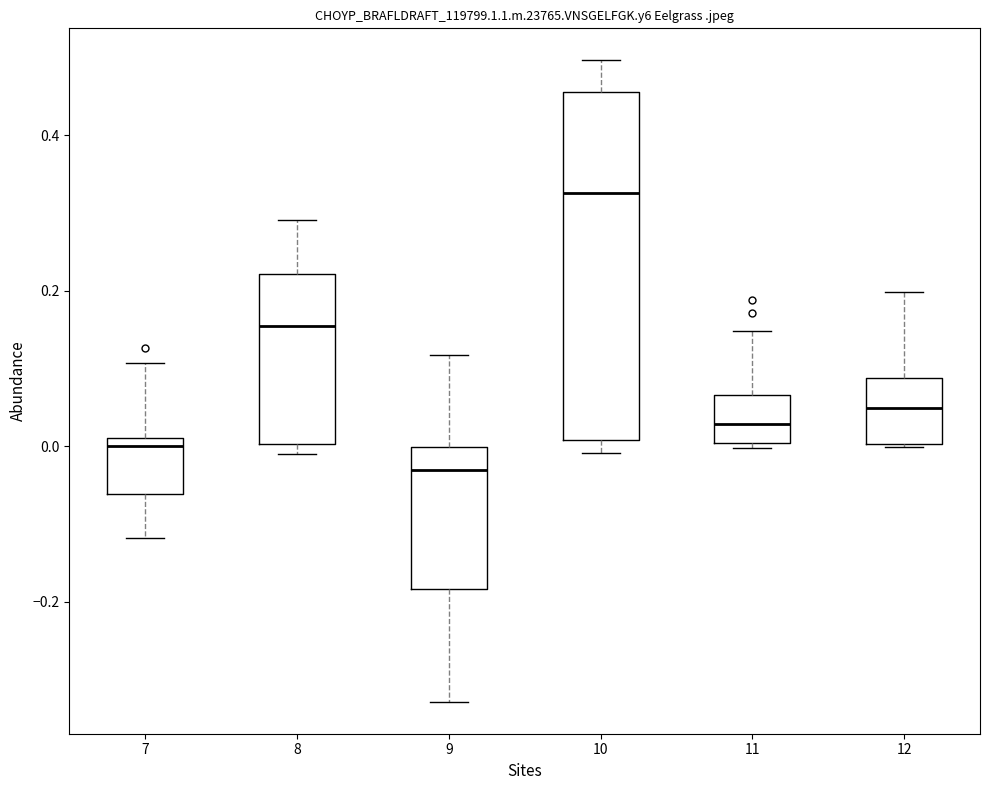

Reading left to right, transcribe this box plot: for each box, give where its median line is, the range the box spans, and where its two whiskers end, as read against the y-axis. The values are not printed on the chart, so give them approximately, as read against the axis.

7: median 0.00, box -0.06 to 0.02, whiskers -0.12 to 0.10
8: median 0.16, box 0.00 to 0.22, whiskers -0.02 to 0.30
9: median -0.04, box -0.18 to 0.00, whiskers -0.32 to 0.12
10: median 0.32, box 0.00 to 0.46, whiskers 0.00 (just below the box's lower edge) to 0.50
11: median 0.02, box 0.00 to 0.06, whiskers 0.00 to 0.14
12: median 0.04, box 0.00 to 0.08, whiskers 0.00 to 0.20